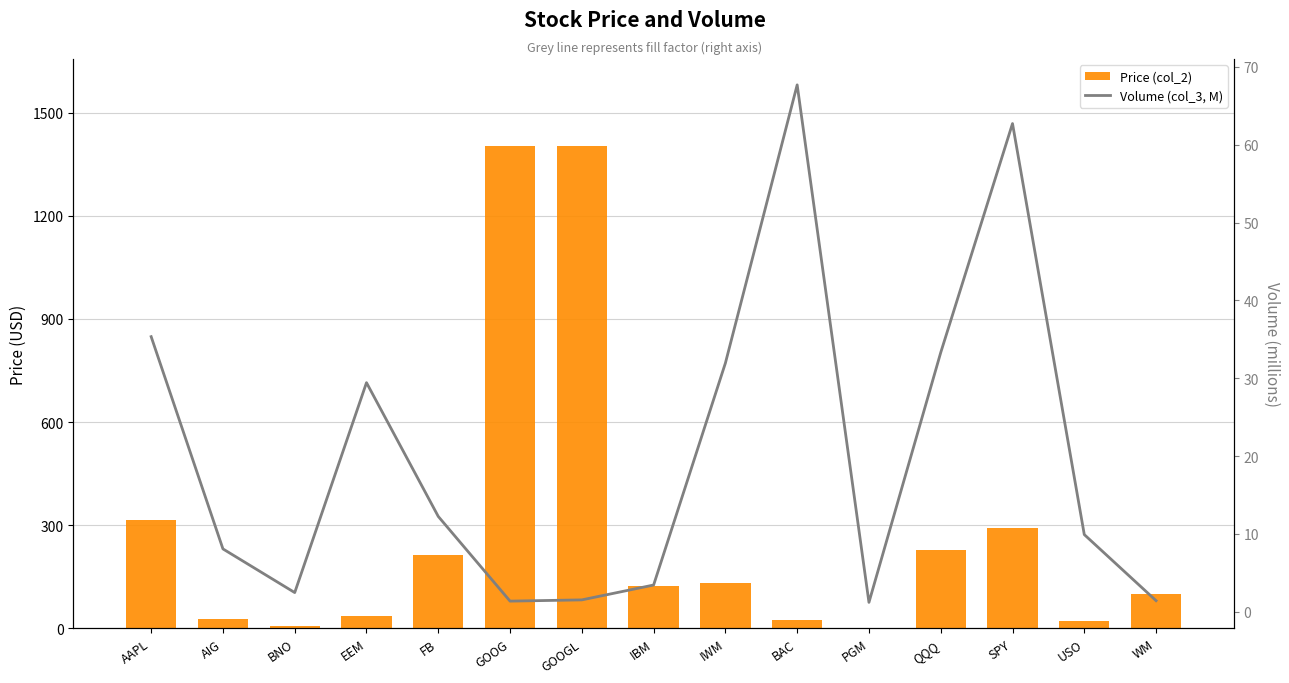

What is the label of the 12th bar from the left?

QQQ